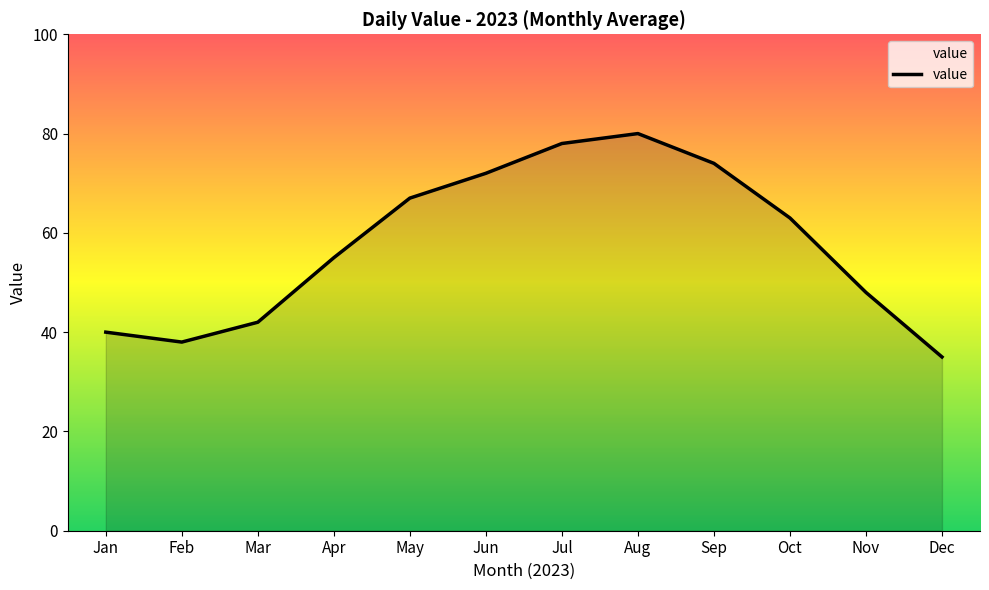

What value does the data have at Aug, to the nearest 10?

80